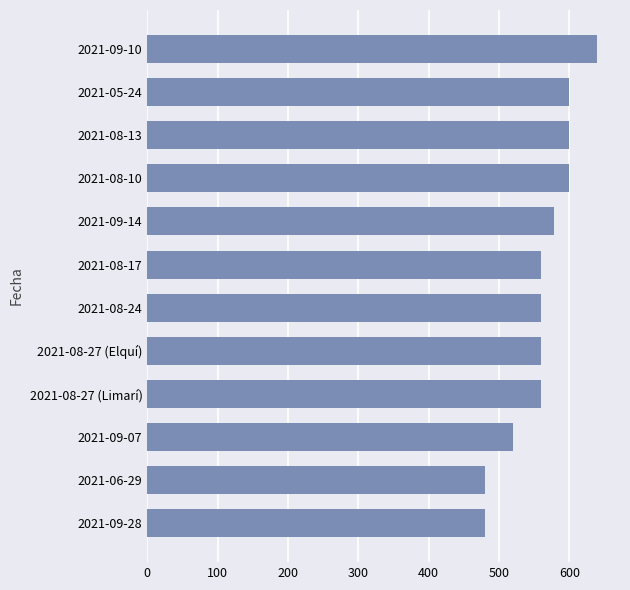

At which category does the chart reach its peak across all series?

2021-09-10